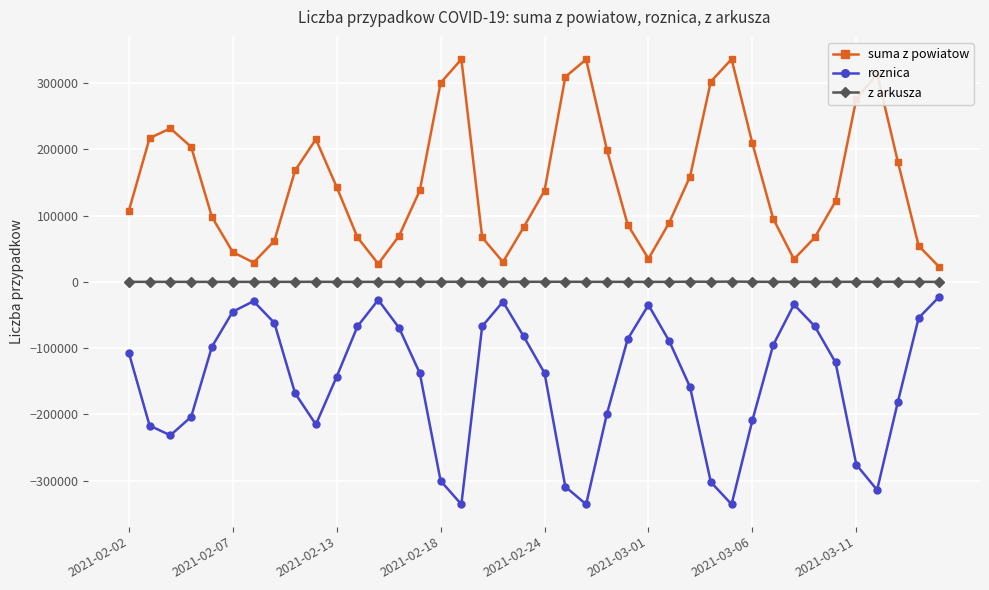

Which series has the largest total across all categories?

suma z powiatow